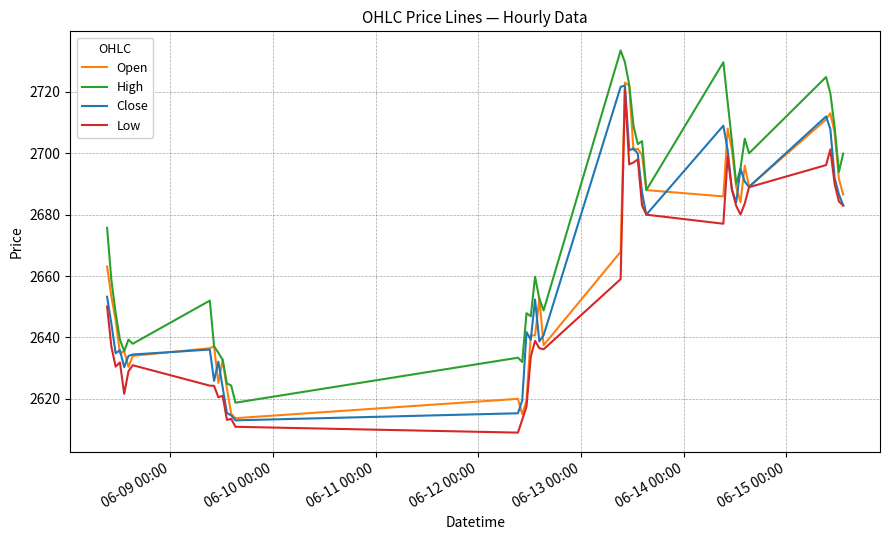

Which series has the widest spread of values?

High